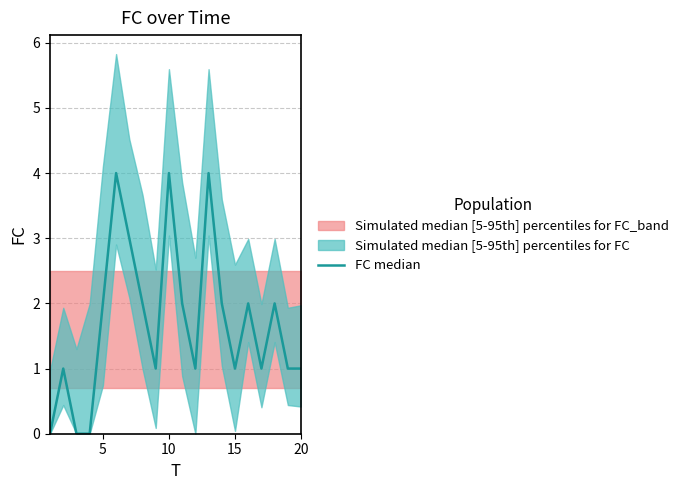

At which label is the value closest to 2?

5